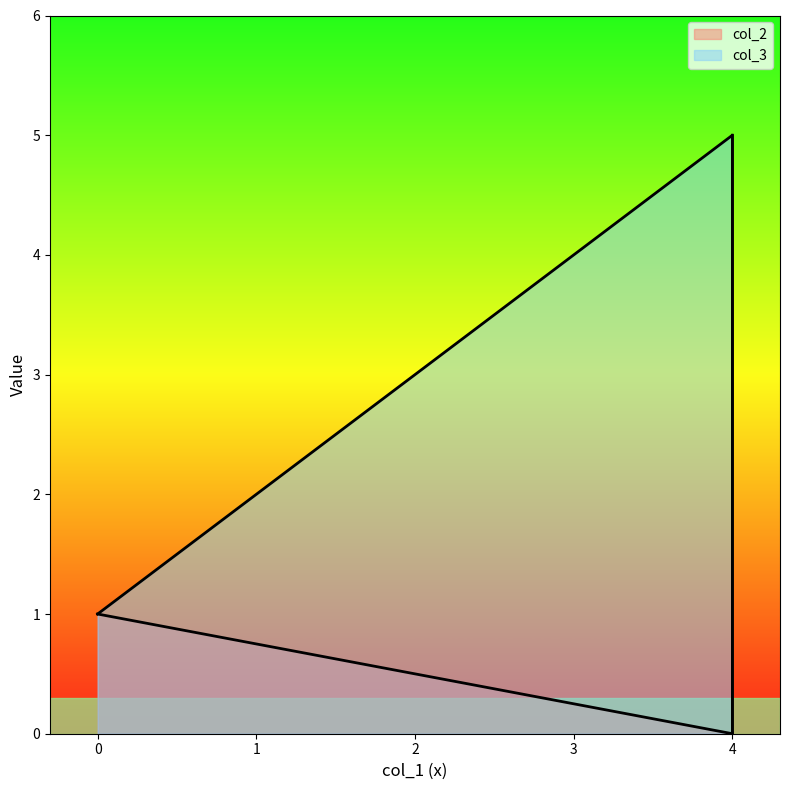

Rank the series at 0 from lowest to highest value.

col_2, col_3